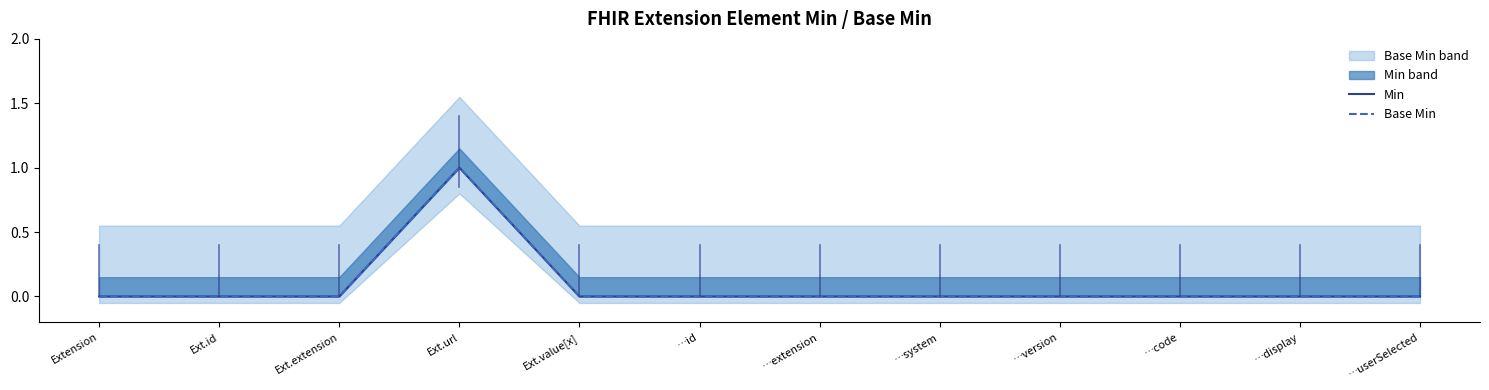

List the series in order of their peak value, highest first.

Min, Base Min